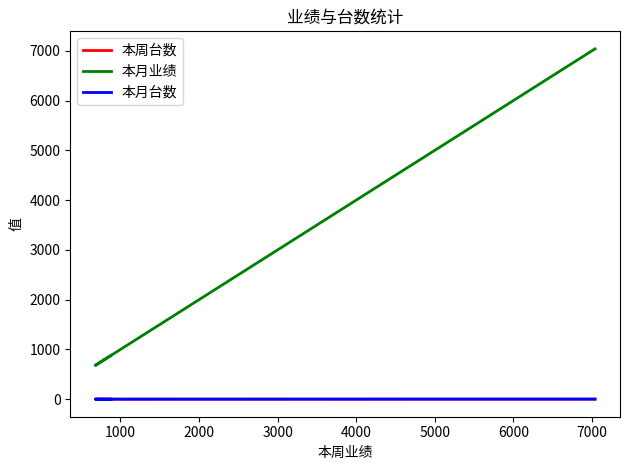

What is the value of the 本月台数 point at the 3rd from the left?

1